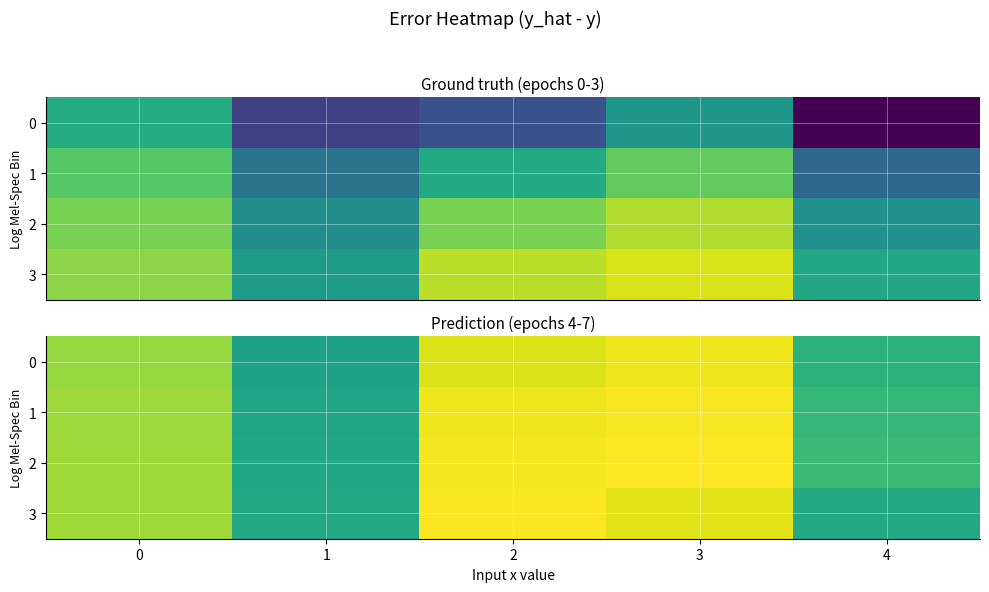

Rank the series at 2 from highest to lowest value.

3, 2, 1, 0